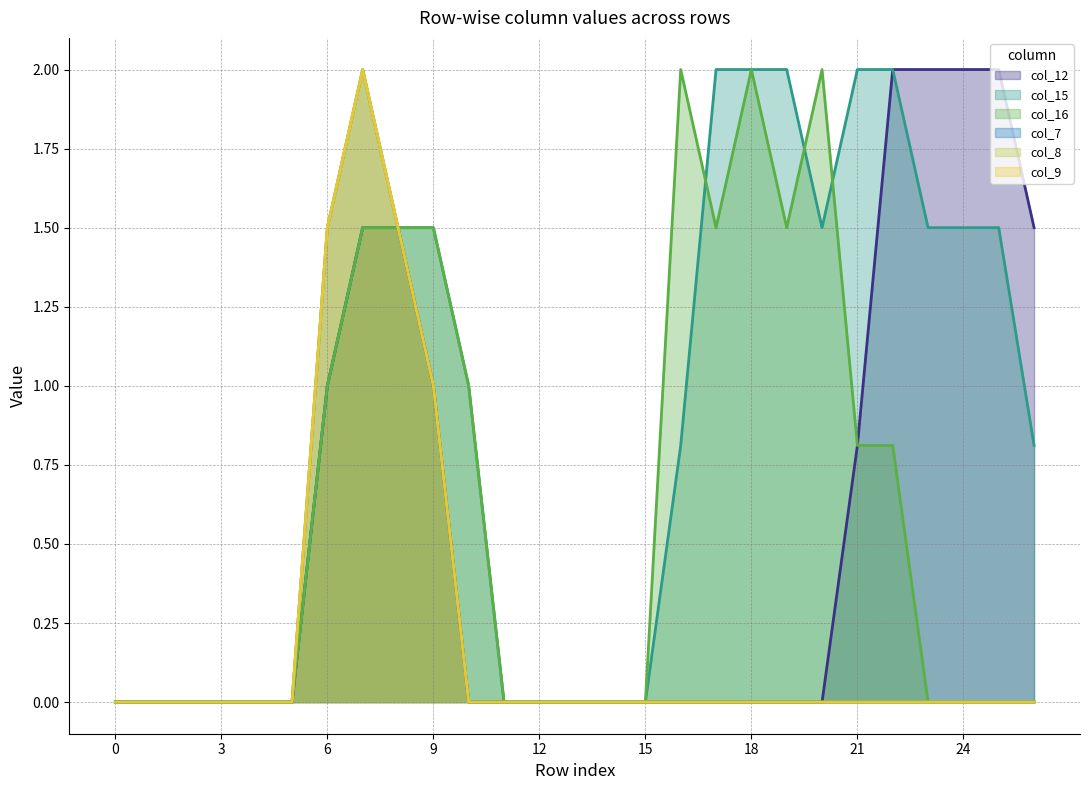

Reading left to right, what are all the values shown in this chart?

col_12: 0=0.0	1=0.0	2=0.0	3=0.0	4=0.0	5=0.0	6=1.0	7=1.5	8=1.5	9=1.0	10=0.0	11=0.0	12=0.0	13=0.0	14=0.0	15=0.0	16=0.0	17=0.0	18=0.0	19=0.0	20=0.0	21=0.8	22=2.0	23=2.0	24=2.0	25=2.0	26=1.5
col_15: 0=0.0	1=0.0	2=0.0	3=0.0	4=0.0	5=0.0	6=1.0	7=1.5	8=1.5	9=1.5	10=1.0	11=0.0	12=0.0	13=0.0	14=0.0	15=0.0	16=0.8	17=2.0	18=2.0	19=2.0	20=1.5	21=2.0	22=2.0	23=1.5	24=1.5	25=1.5	26=0.8
col_16: 0=0.0	1=0.0	2=0.0	3=0.0	4=0.0	5=0.0	6=1.0	7=1.5	8=1.5	9=1.5	10=1.0	11=0.0	12=0.0	13=0.0	14=0.0	15=0.0	16=2.0	17=1.5	18=2.0	19=1.5	20=2.0	21=0.8	22=0.8	23=0.0	24=0.0	25=0.0	26=0.0
col_7: 0=0.0	1=0.0	2=0.0	3=0.0	4=0.0	5=0.0	6=1.5	7=2.0	8=1.5	9=1.0	10=0.0	11=0.0	12=0.0	13=0.0	14=0.0	15=0.0	16=0.0	17=0.0	18=0.0	19=0.0	20=0.0	21=0.0	22=0.0	23=0.0	24=0.0	25=0.0	26=0.0
col_8: 0=0.0	1=0.0	2=0.0	3=0.0	4=0.0	5=0.0	6=1.5	7=2.0	8=1.5	9=1.0	10=0.0	11=0.0	12=0.0	13=0.0	14=0.0	15=0.0	16=0.0	17=0.0	18=0.0	19=0.0	20=0.0	21=0.0	22=0.0	23=0.0	24=0.0	25=0.0	26=0.0
col_9: 0=0.0	1=0.0	2=0.0	3=0.0	4=0.0	5=0.0	6=1.5	7=2.0	8=1.5	9=1.0	10=0.0	11=0.0	12=0.0	13=0.0	14=0.0	15=0.0	16=0.0	17=0.0	18=0.0	19=0.0	20=0.0	21=0.0	22=0.0	23=0.0	24=0.0	25=0.0	26=0.0